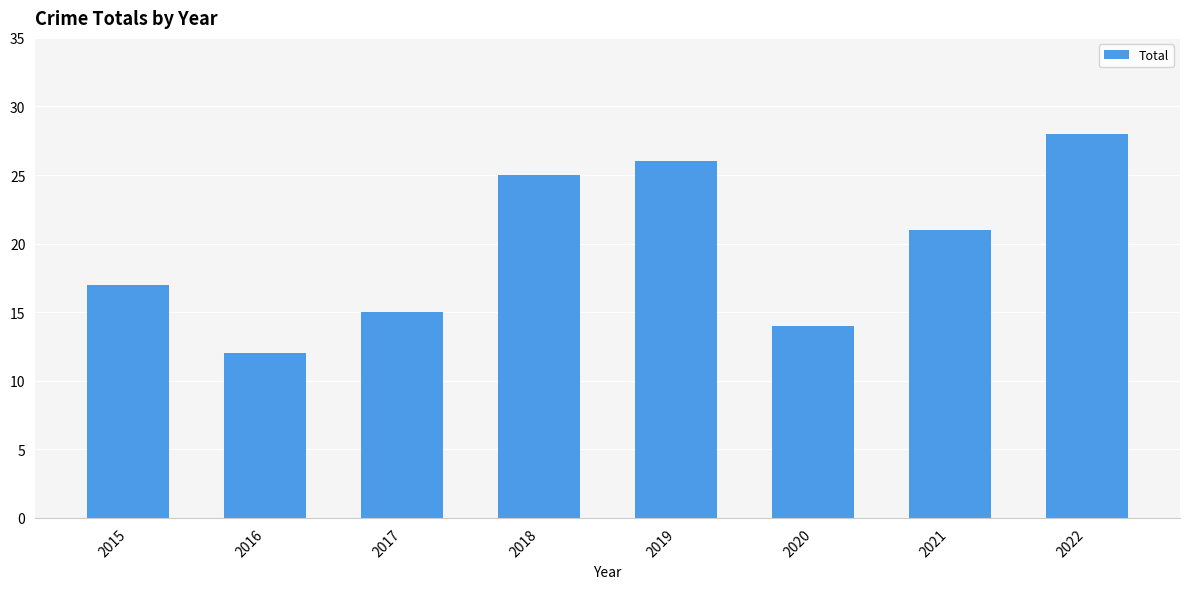

At which label does the data first exceed 21?

2018